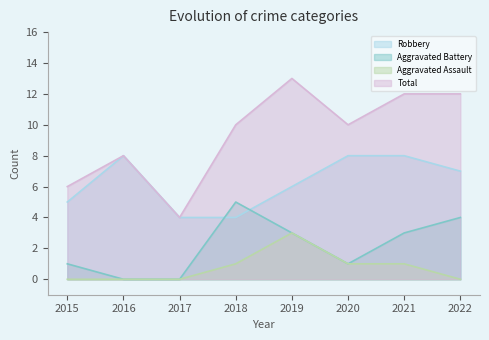

Where is Aggravated Battery nearest to the value 2?

2015